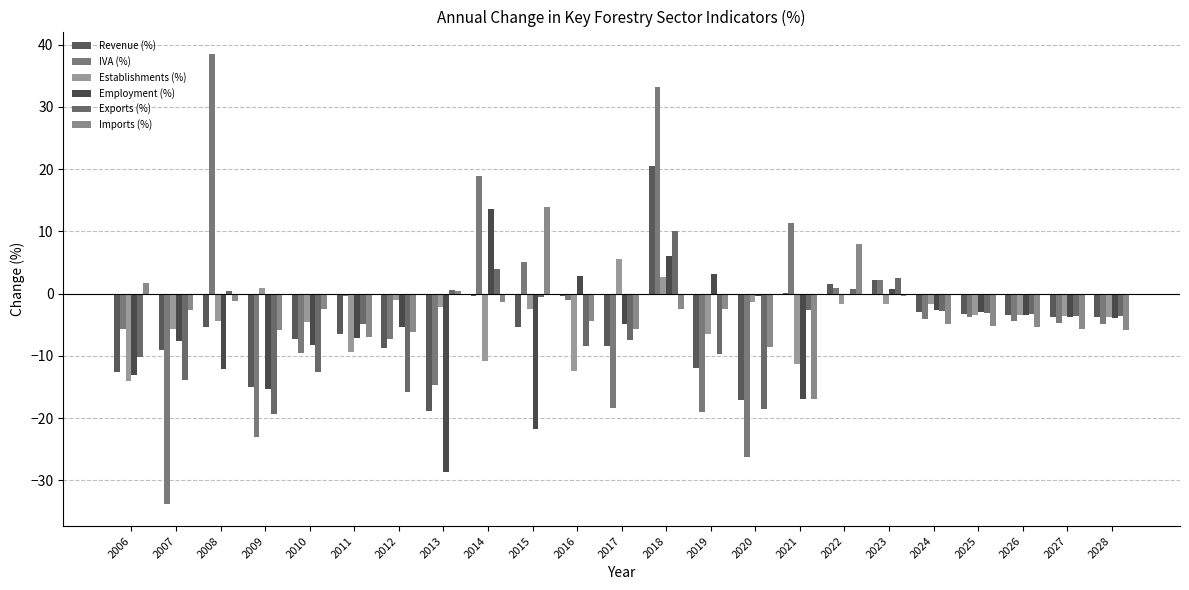

Which has a higher value, 2021 or 2020?

2021